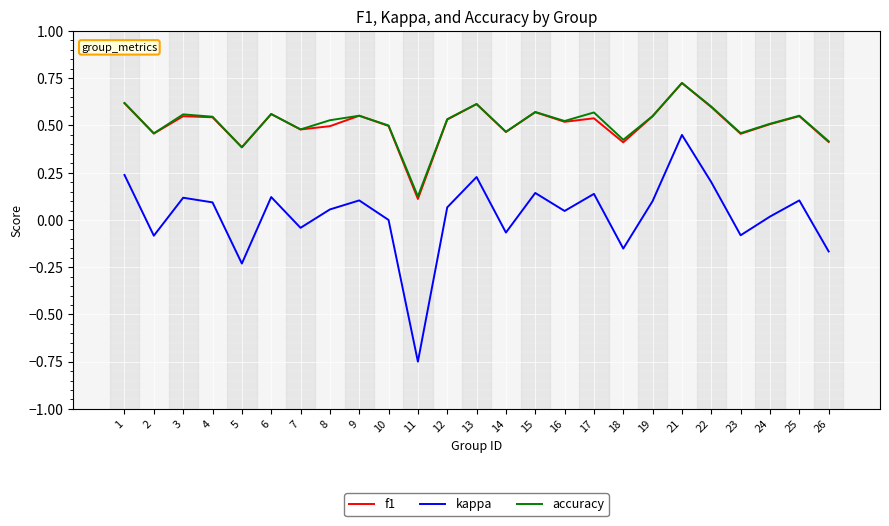

How many interior local peaks does the f1 series have?

8